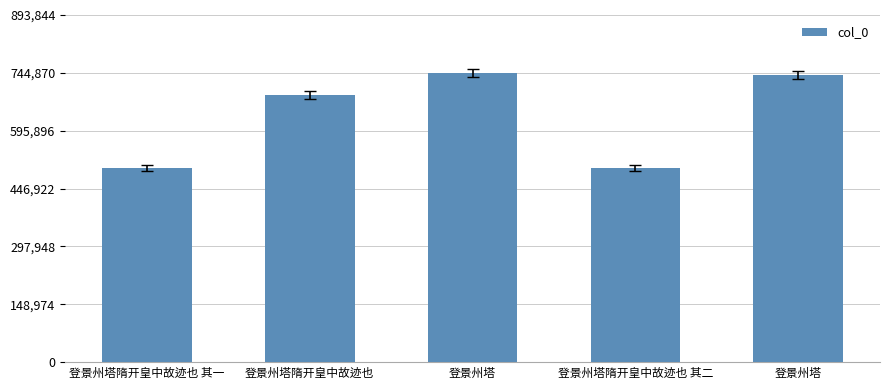

The value at 登景州塔隋开皇中故迹也 is 688535. True or false?

True